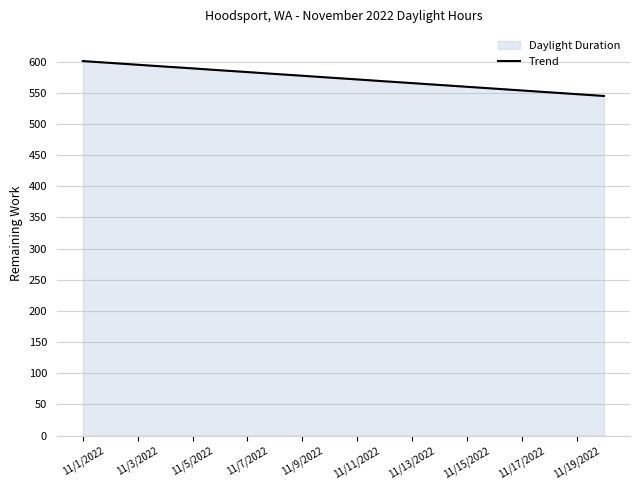

Is it true that Trend equals 1055.4 at 11/5/2022?

False